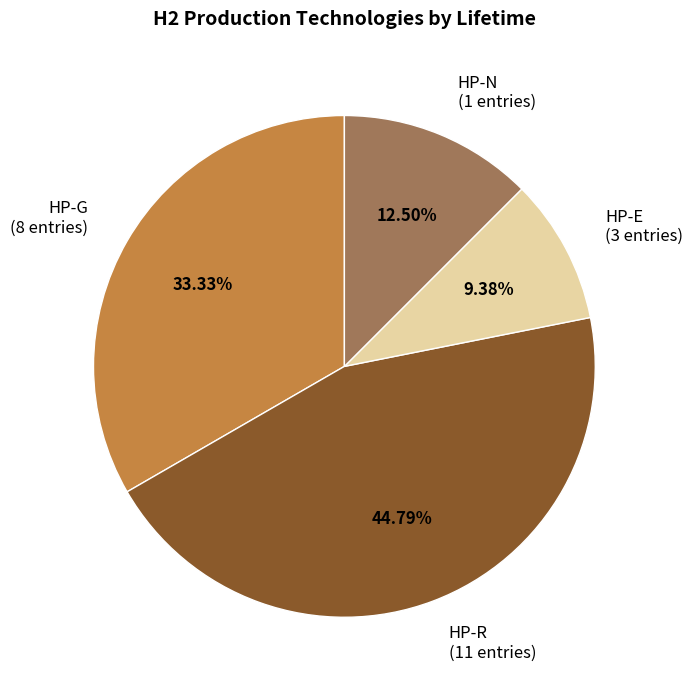

To the nearest percent, what percentage of the pie is HP-E?

9%